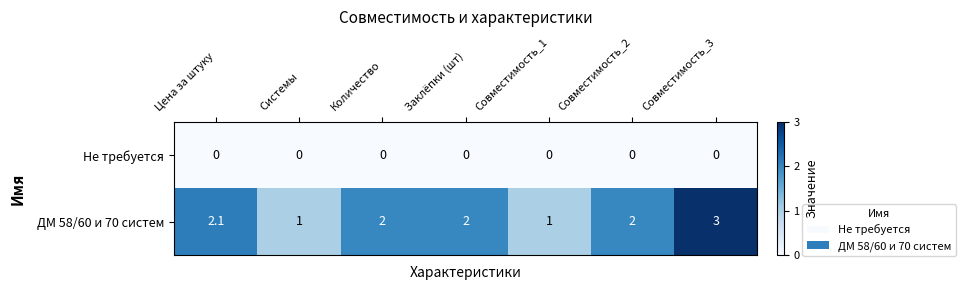

True or false: ДМ 58/60 и 70 систем has a value of 2.0 at Количество.

True